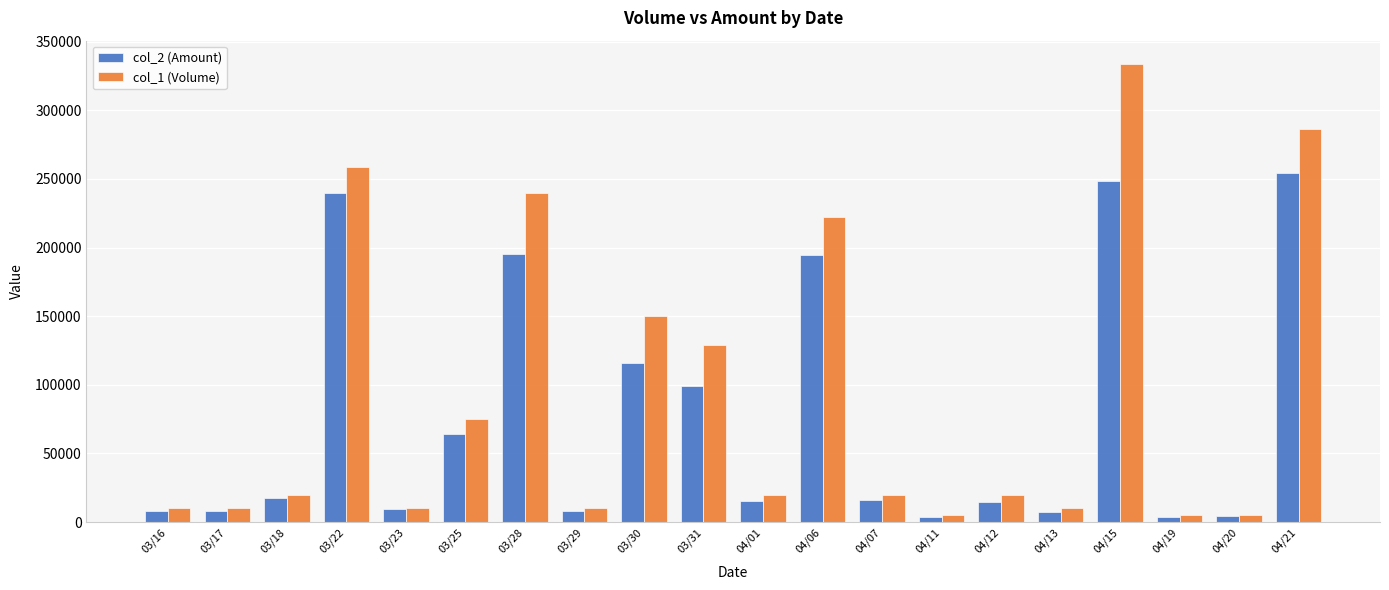

What is the value of the col_2 (Amount) bar at the 4th from the left?

239780